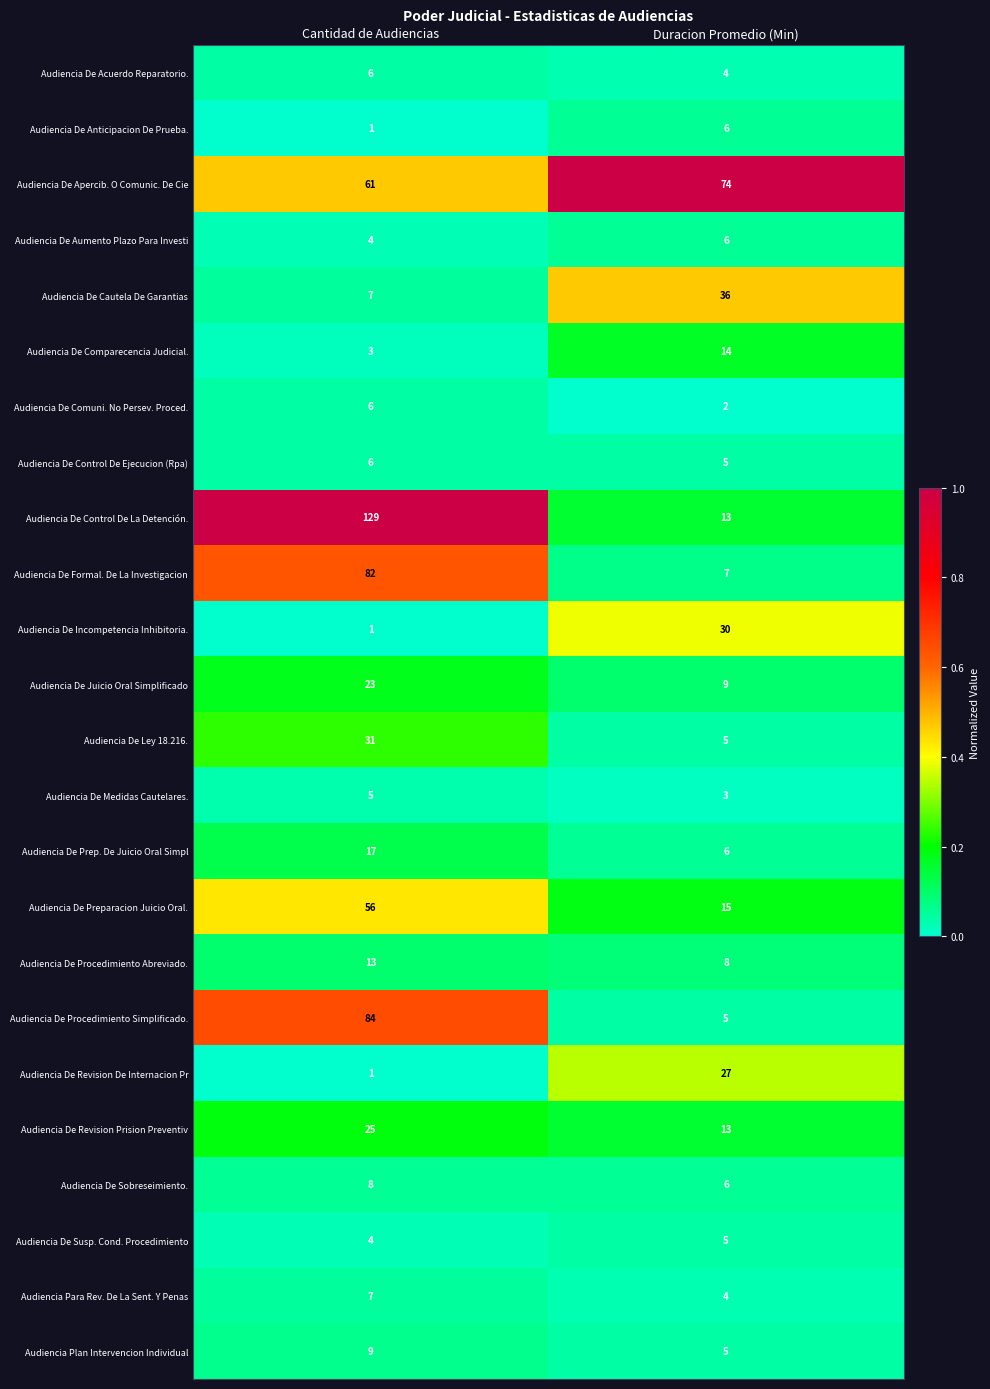

Is it true that Audiencia Plan Intervencion Individual equals 9 at Cantidad de Audiencias?

True